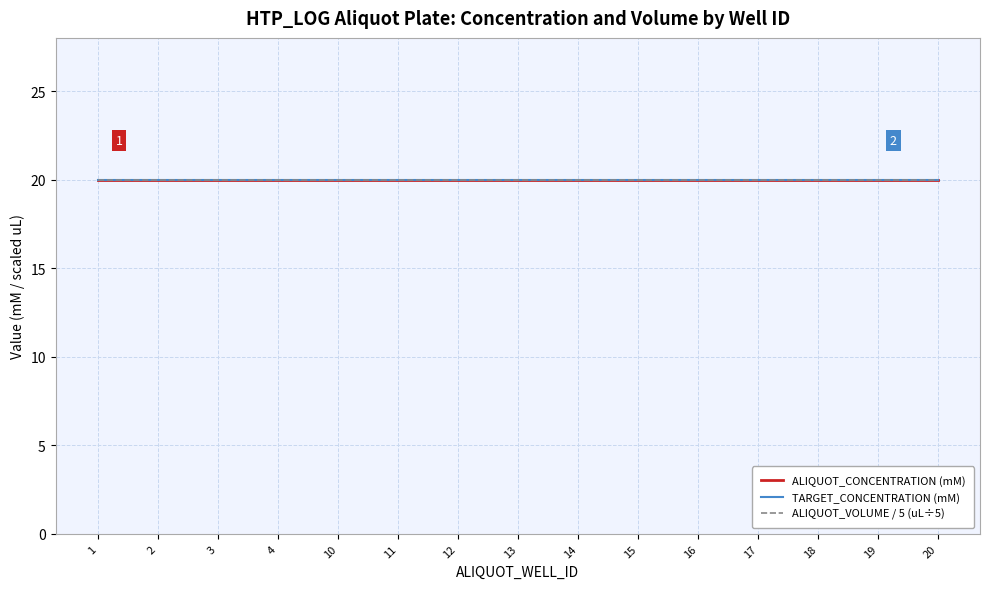

What is the value of the ALIQUOT_CONCENTRATION point at the 1st from the left?

20